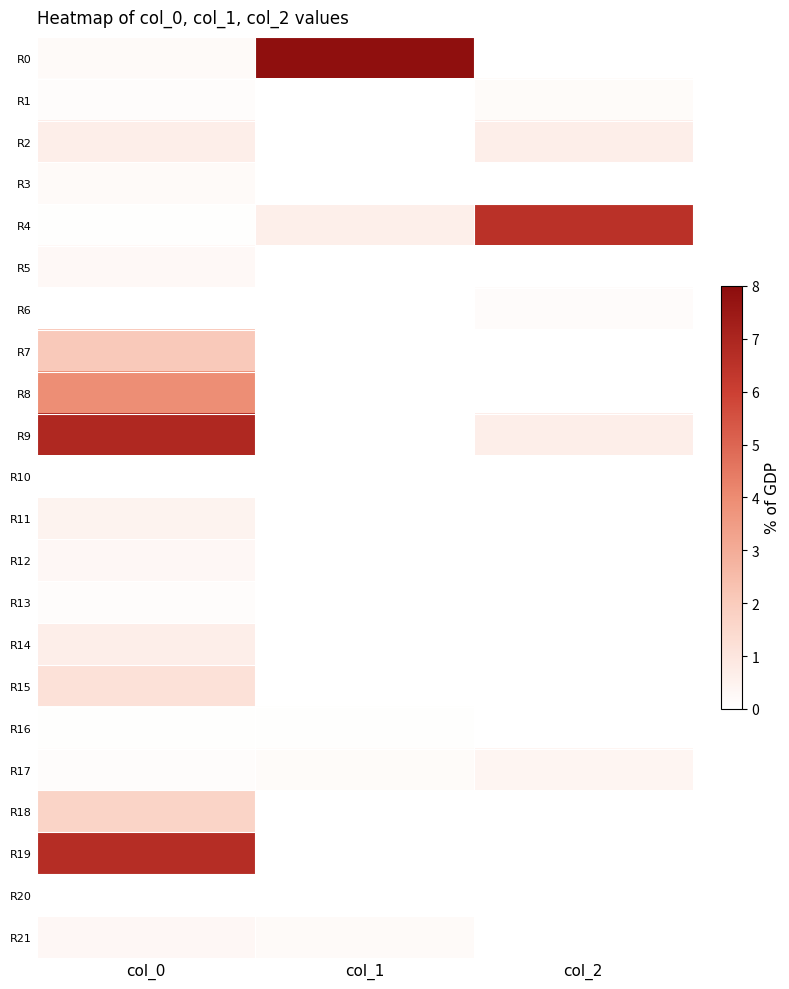

What is the total value across all series at col_2?

8.6